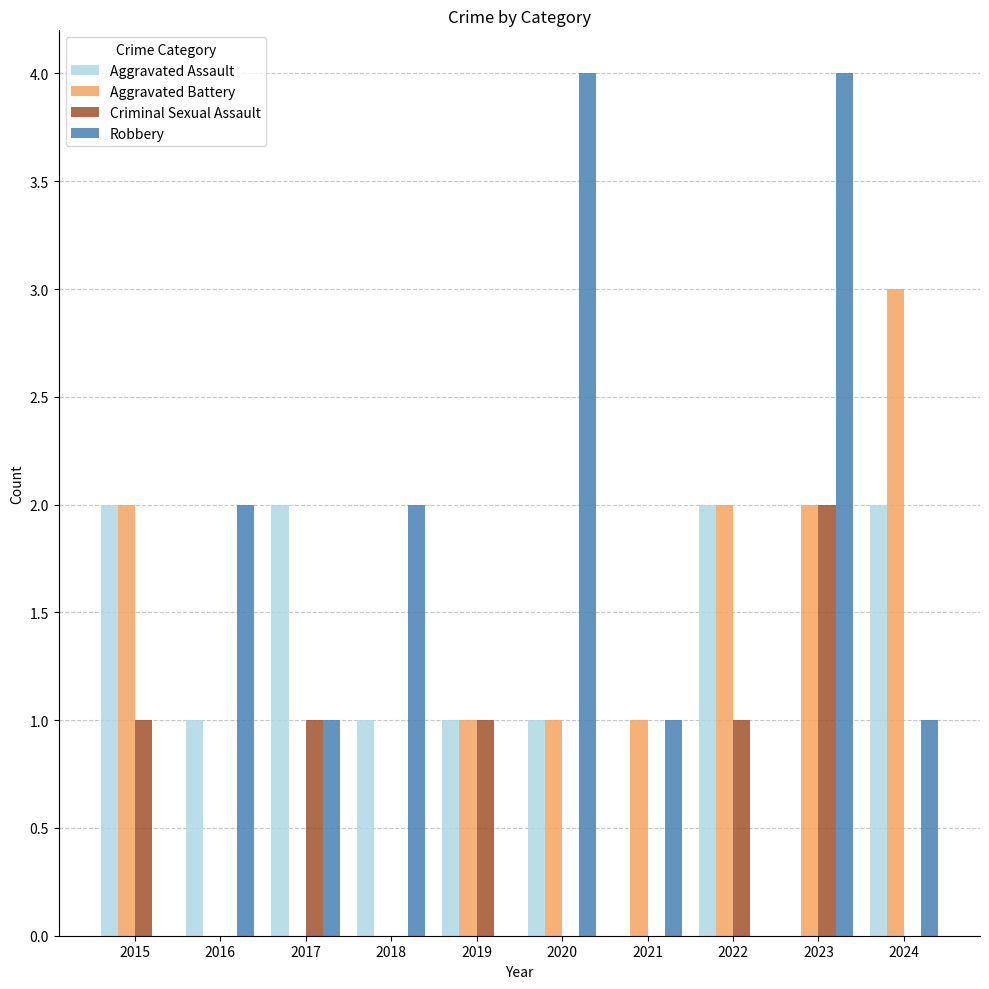

How many distinct data groups are displayed?

4